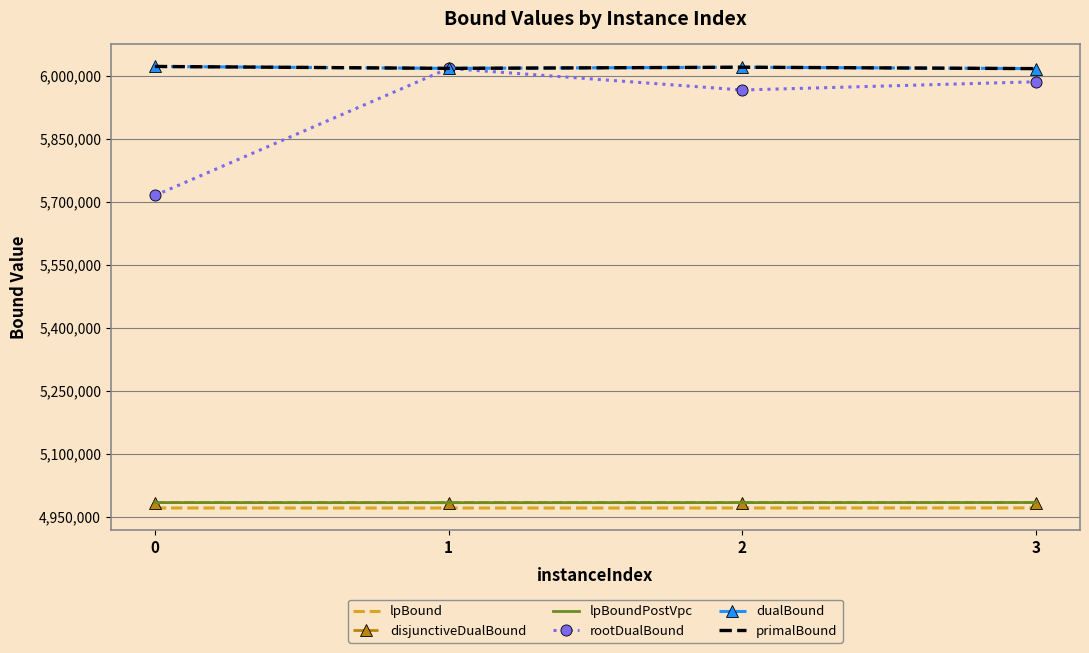

What is the value of the lpBound point at the 3rd from the left?

4970955.2